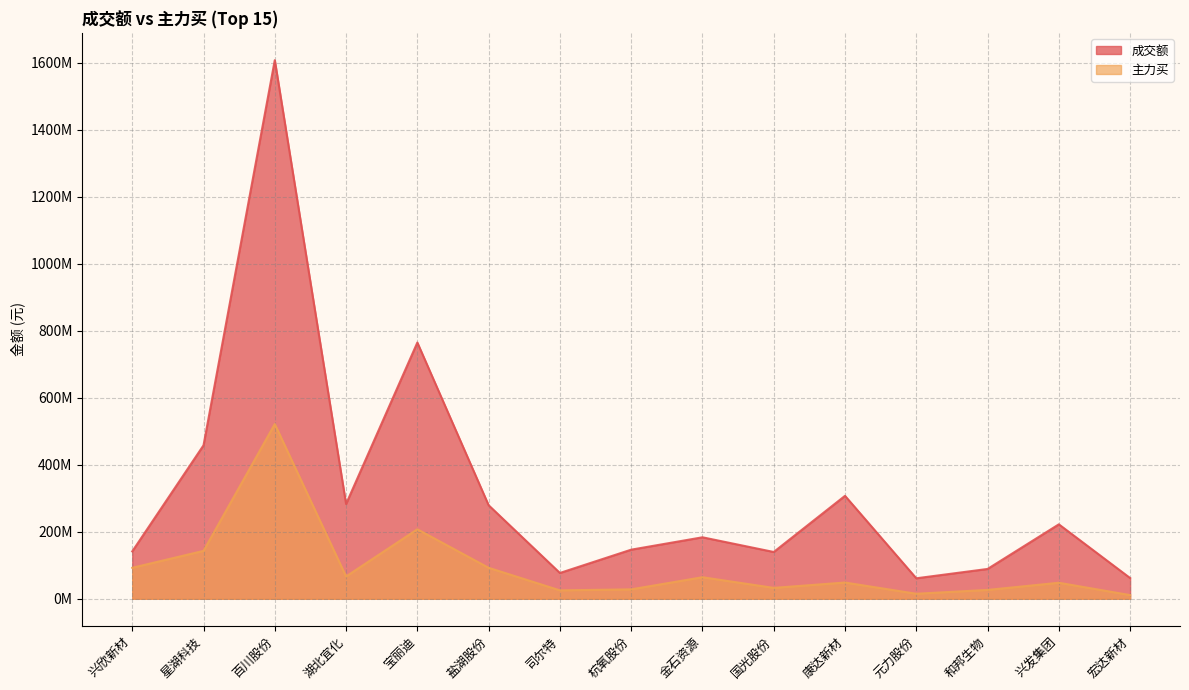

Is it true that 主力买 equals 15094437 at 元力股份?

True